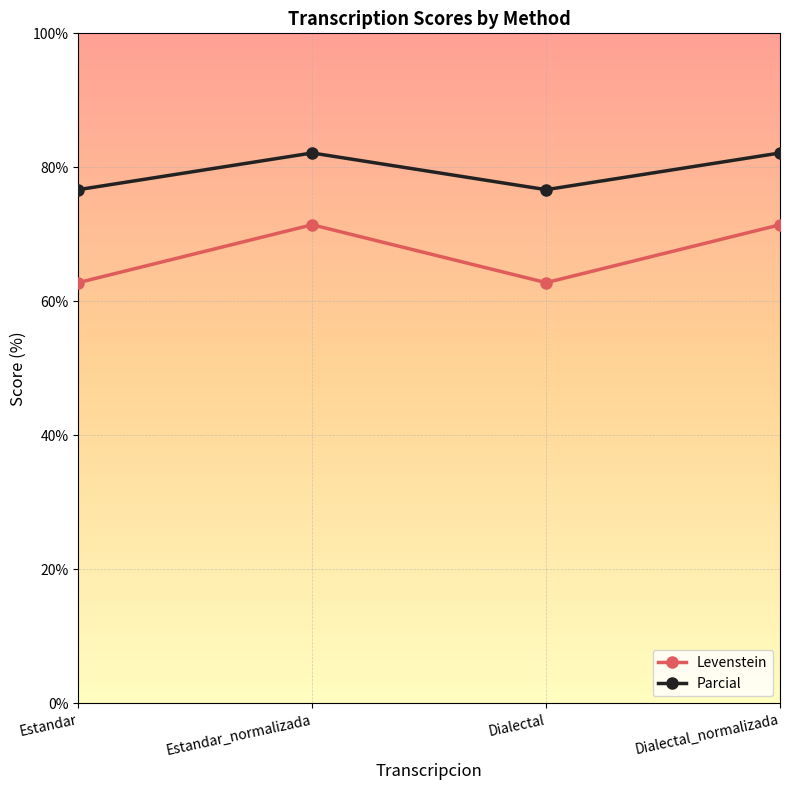

True or false: Levenstein and Parcial intersect in this chart.

False